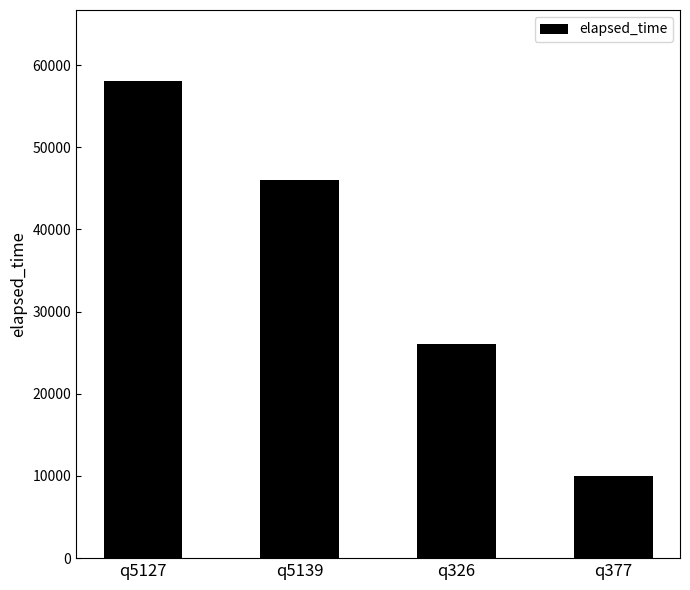

How many bars are there in total?

4